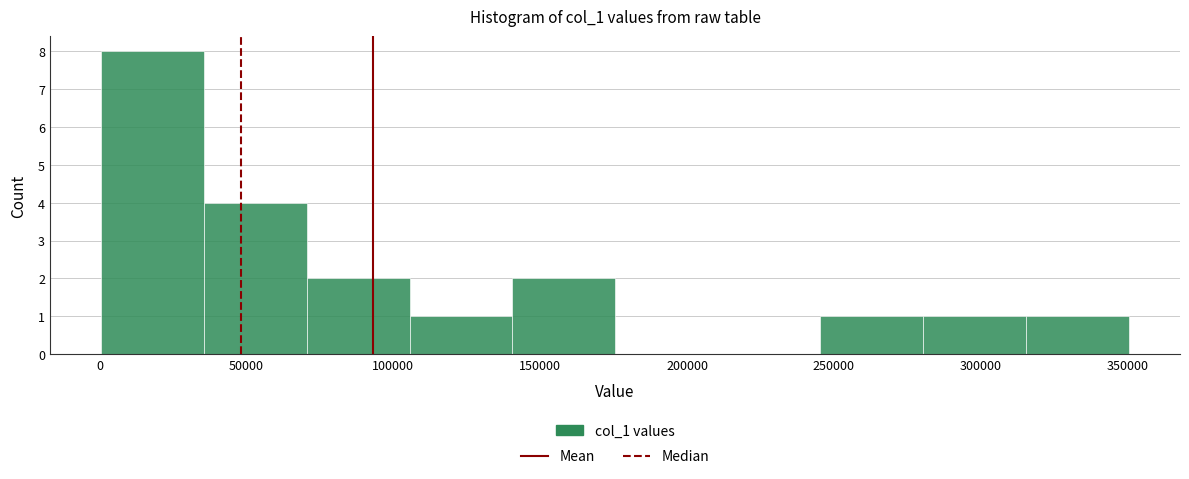

Over which range of the x-axis is the bar tallest?

0 to 35000